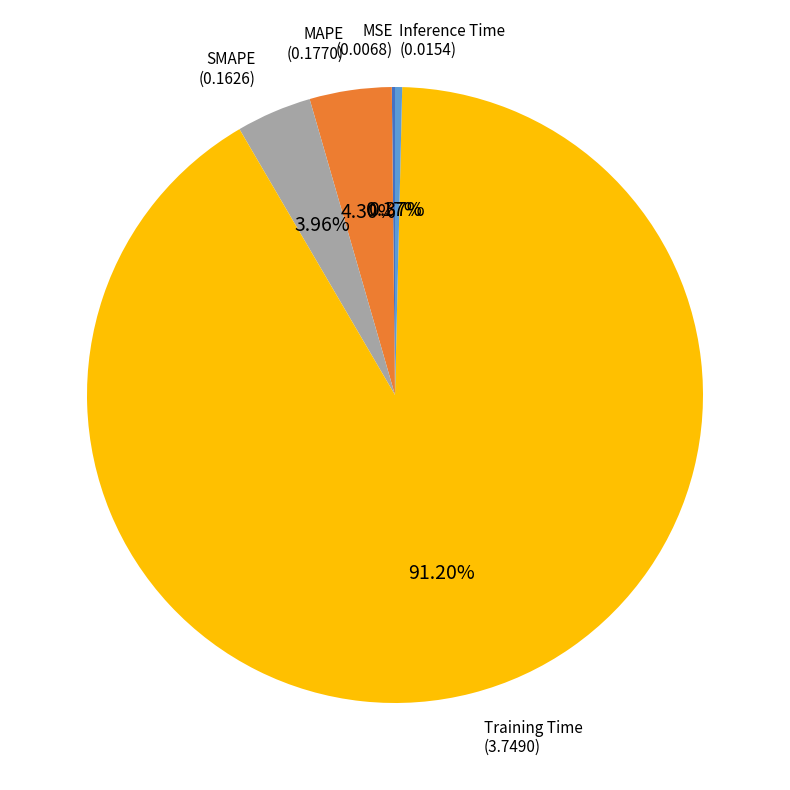

Which slice is the largest?

Training Time